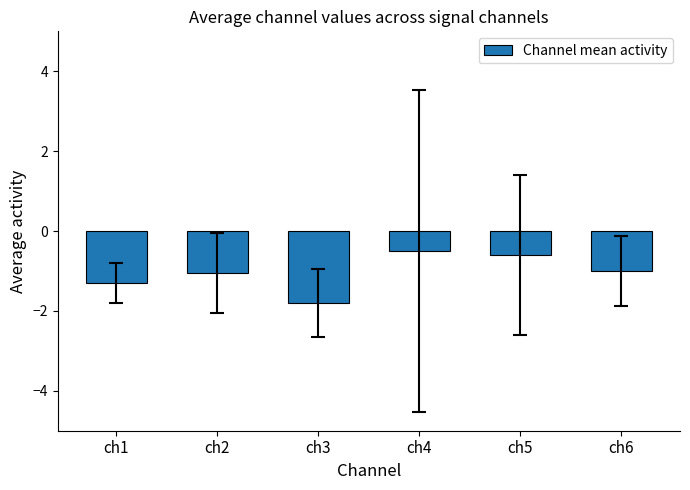

True or false: the data shows -1.3 at ch6.

False